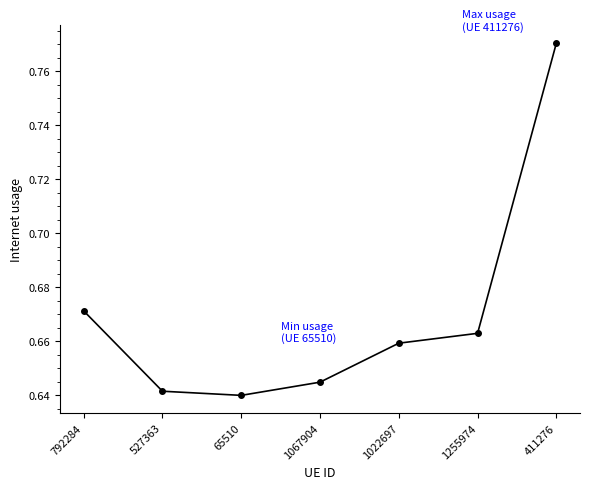

What is the label of the 3rd point from the right?

1022697